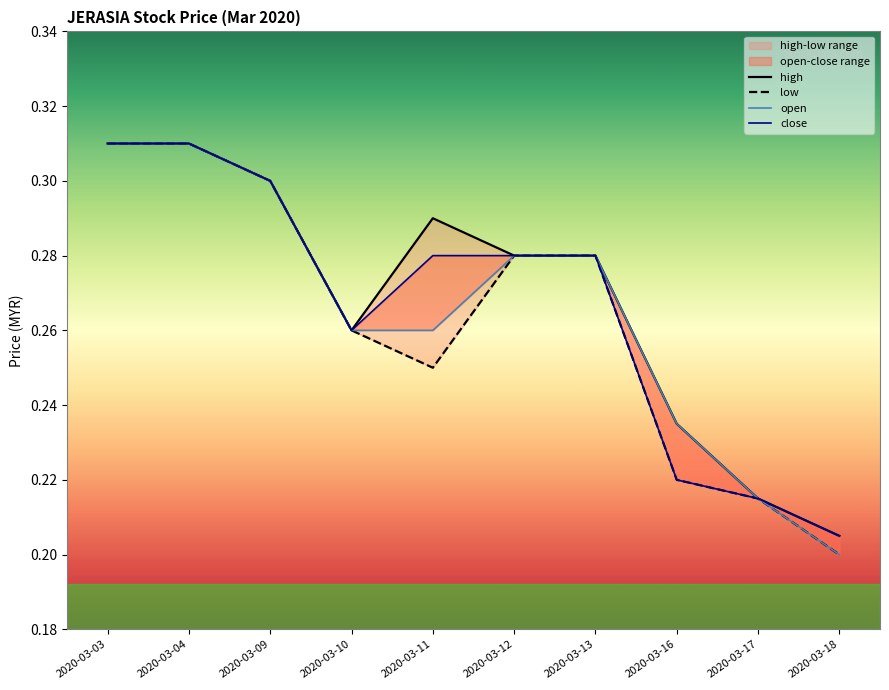

What is the value of the low point at the 6th from the left?

0.3